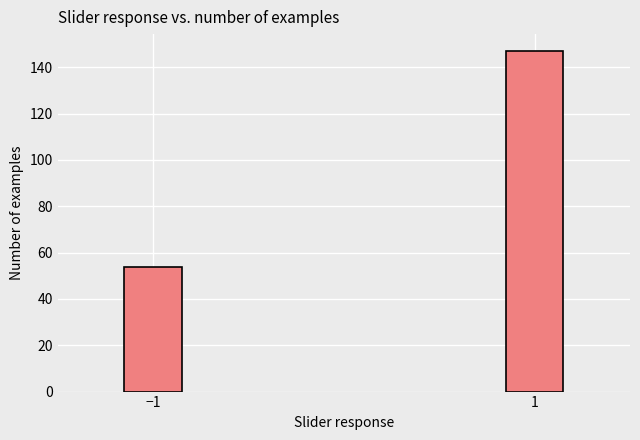

Reading left to right, list all the values displayed in this chart.

54	147